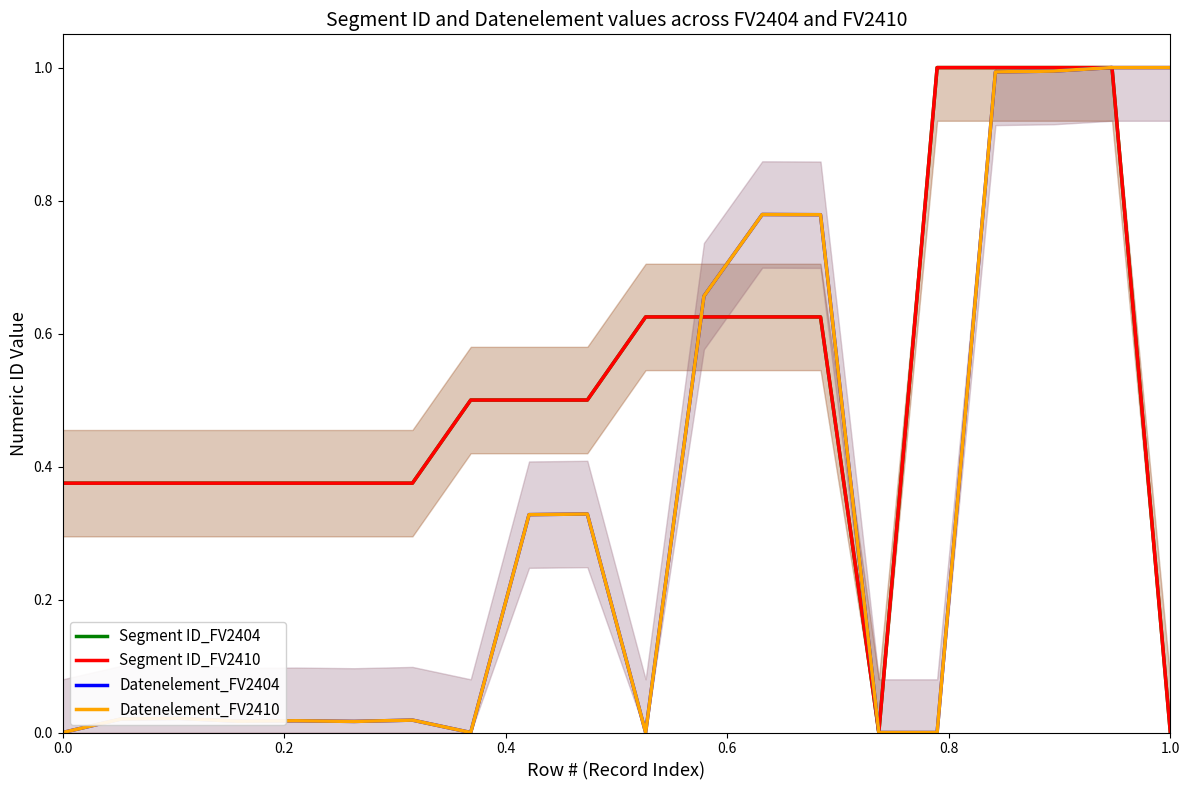

At how many categories does at least one series exceed 0?

19